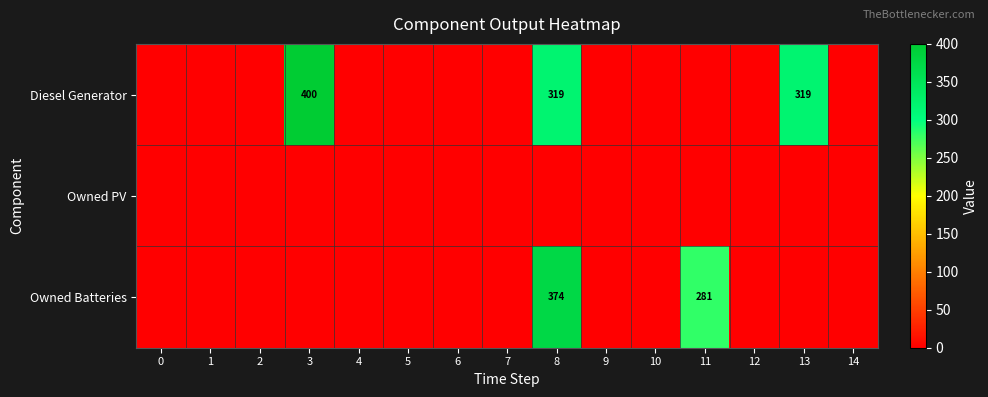

The value of Diesel Generator at 8 is 319. True or false?

True